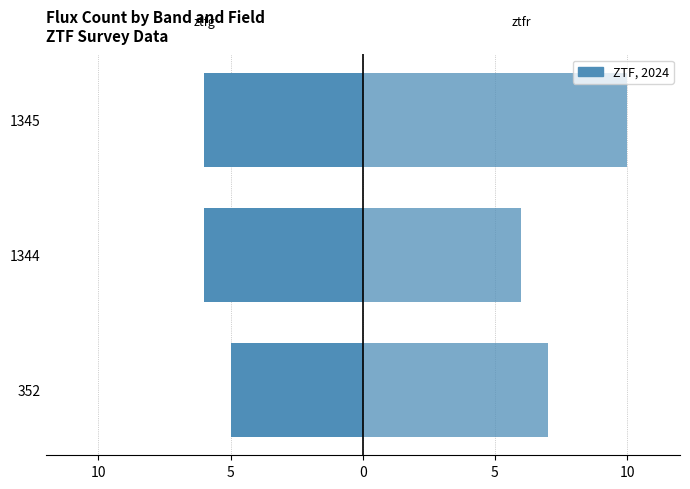

How many groups of bars are there?

3